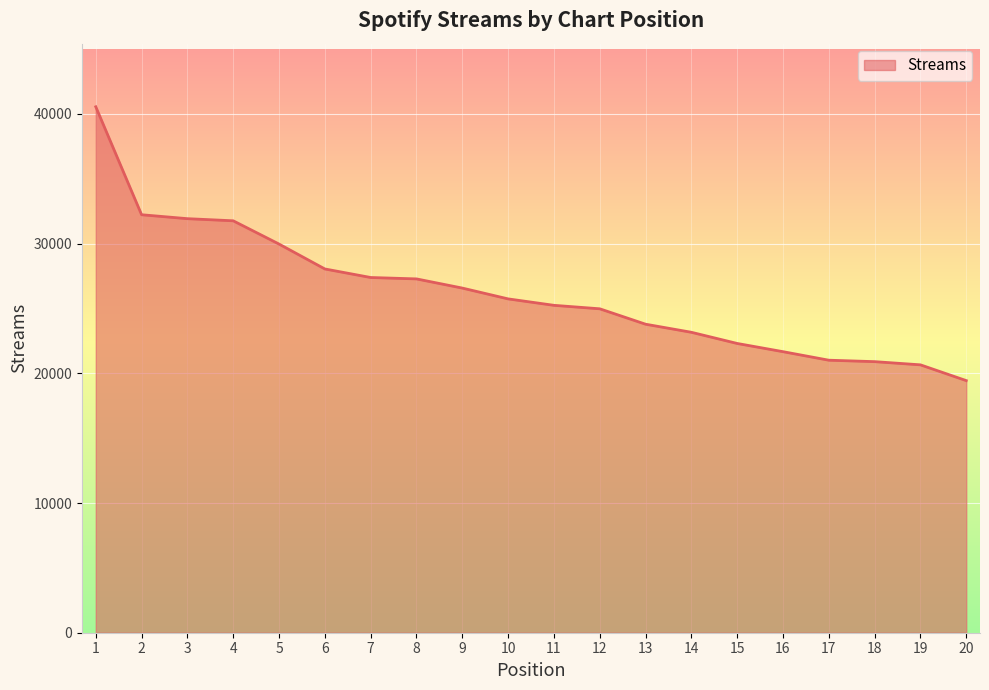

What is the difference between the second highest and minimum values?

12789